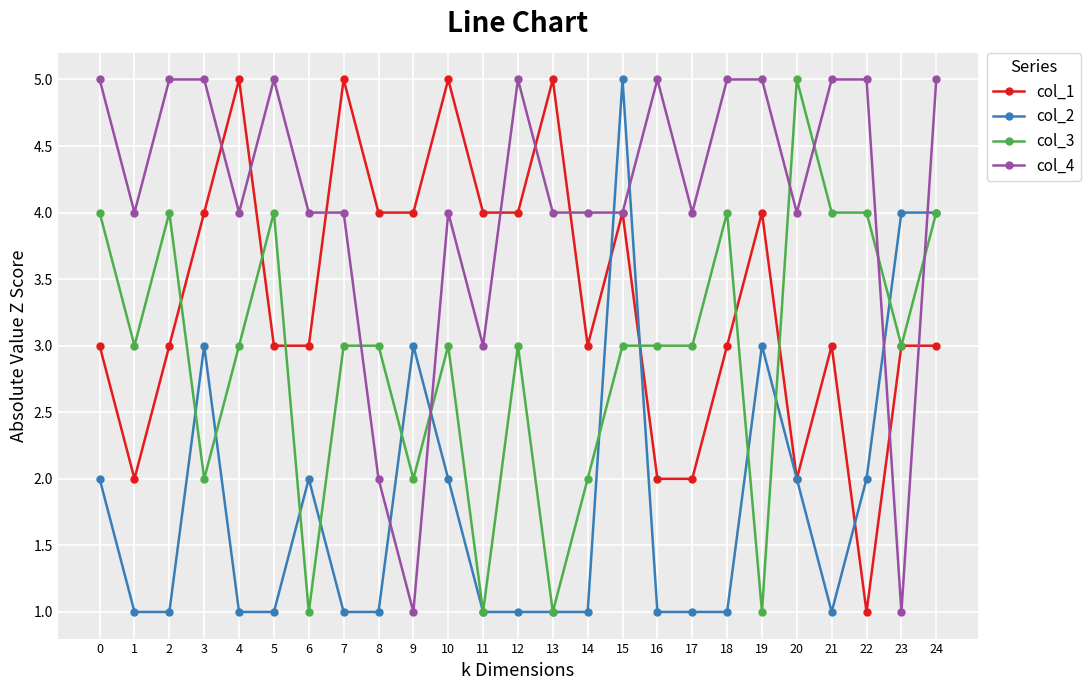

At how many categories does at least one series exceed 1?

25